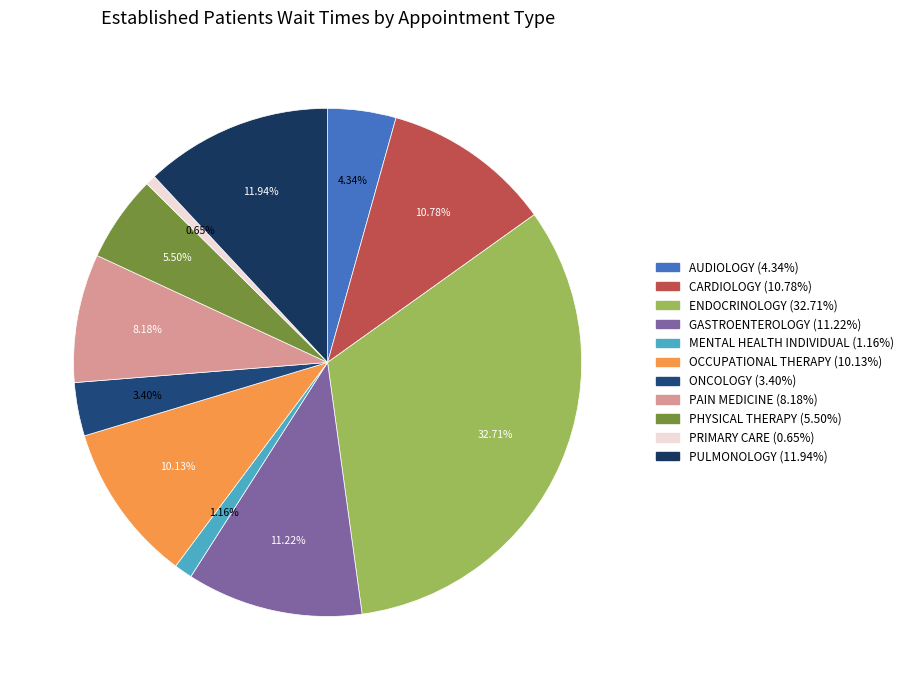

To the nearest percent, what is the combined percentage of ENDOCRINOLOGY and PRIMARY CARE?

33%